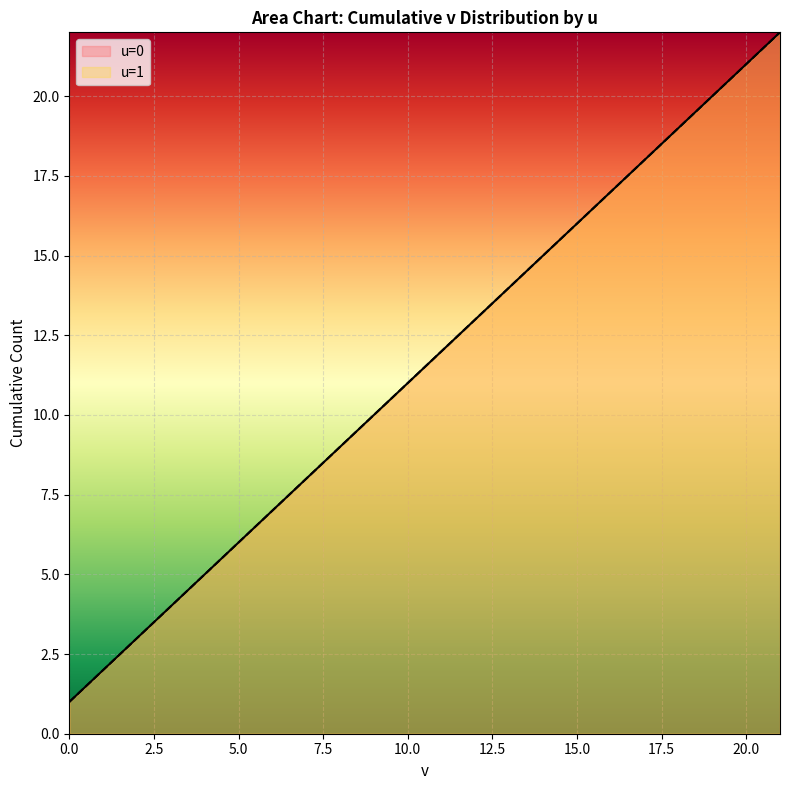

True or false: the data has more than 2 interior local peaks.

False